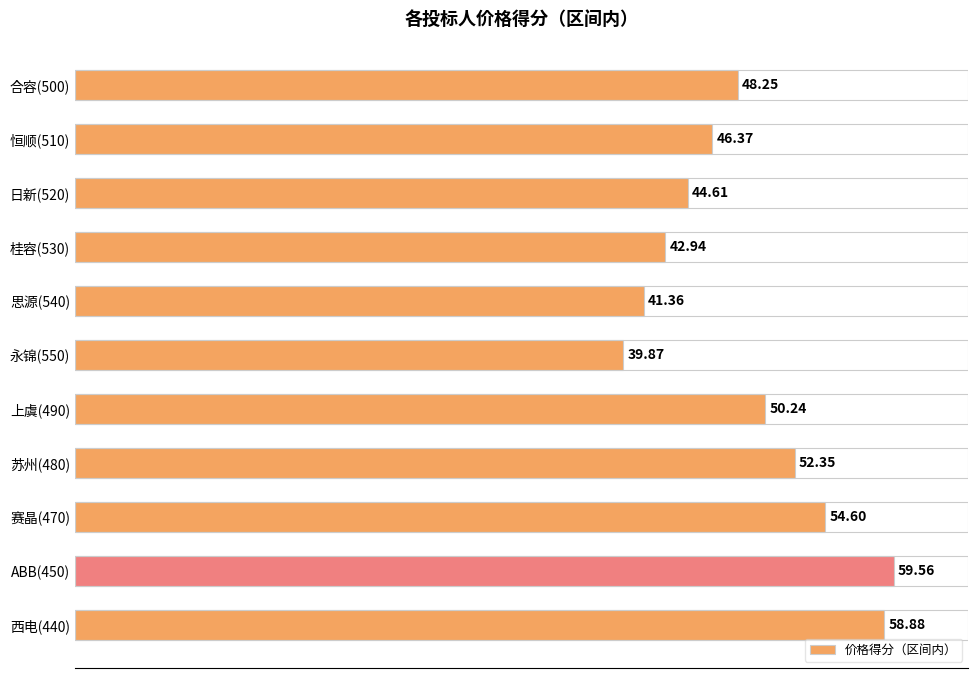

Rank the categories by value from highest to lowest.

ABB(450), 西电(440), 赛晶(470), 苏州(480), 上虞(490), 合容(500), 恒顺(510), 日新(520), 桂容(530), 思源(540), 永锦(550)